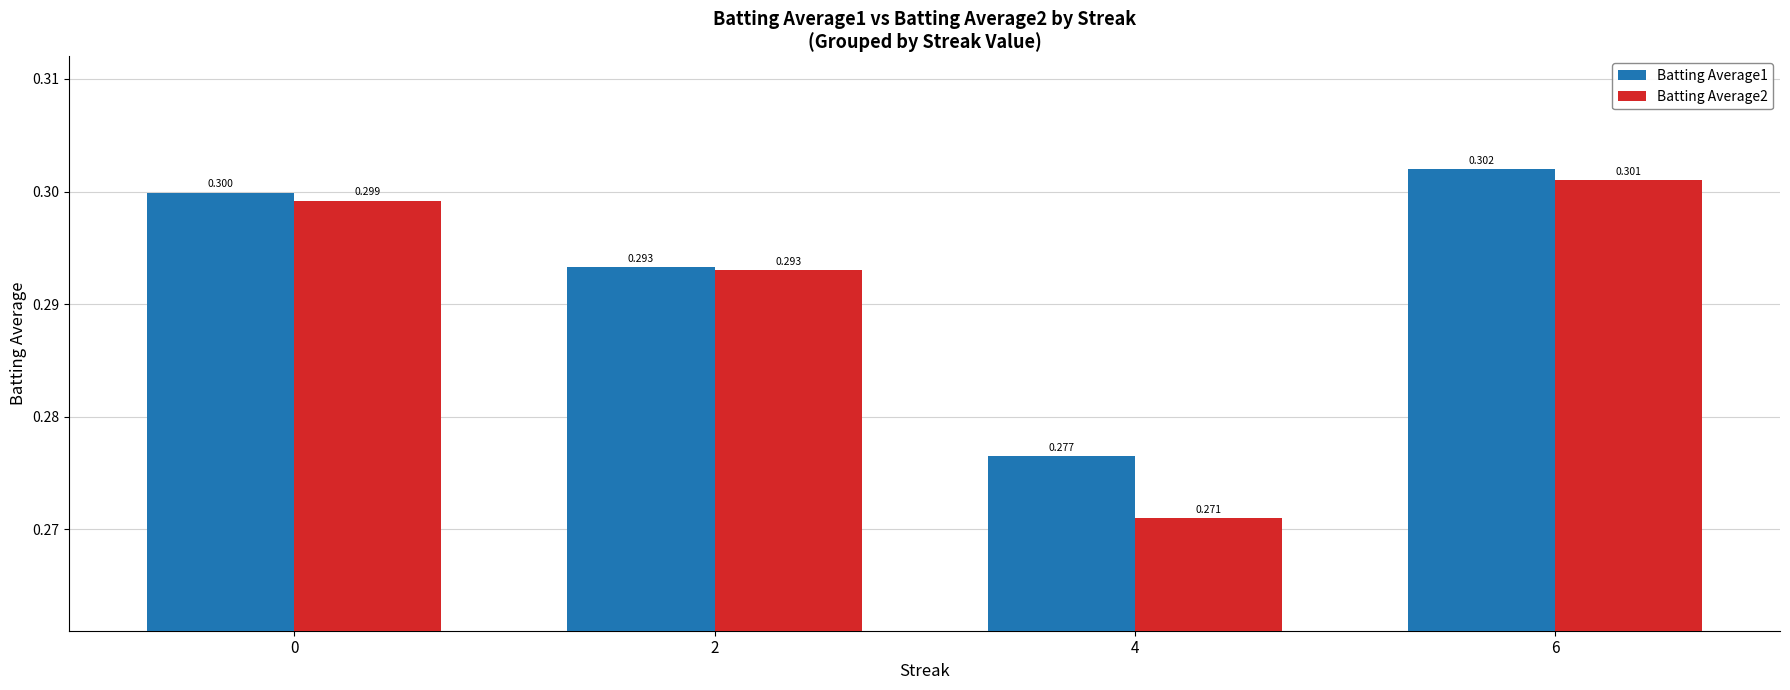

What is the sum of all Batting Average1 values?

1.2